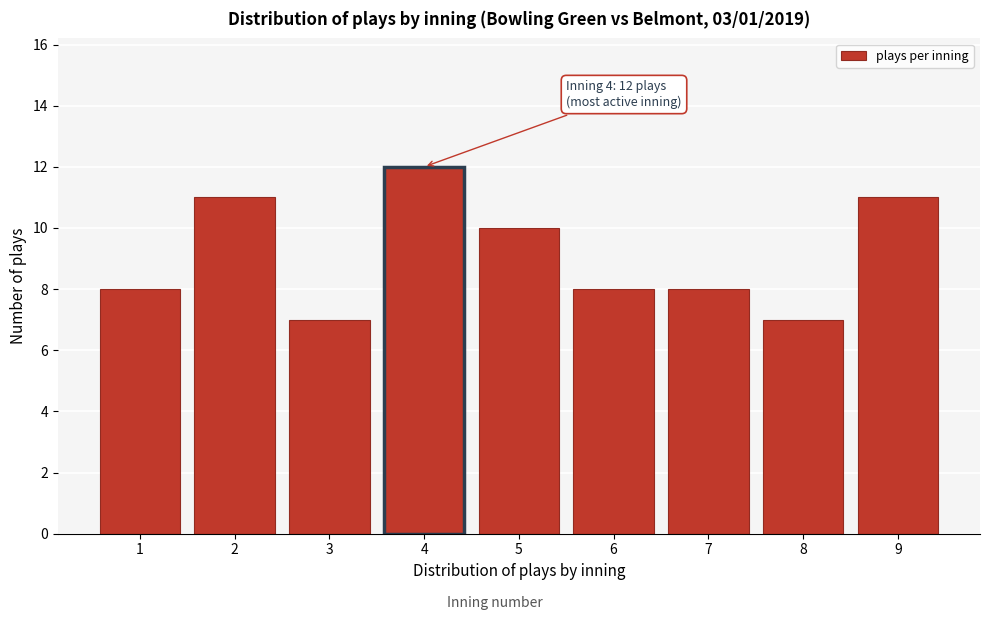

Reading right to left, extract all data points from this chart.

11	7	8	8	10	12	7	11	8